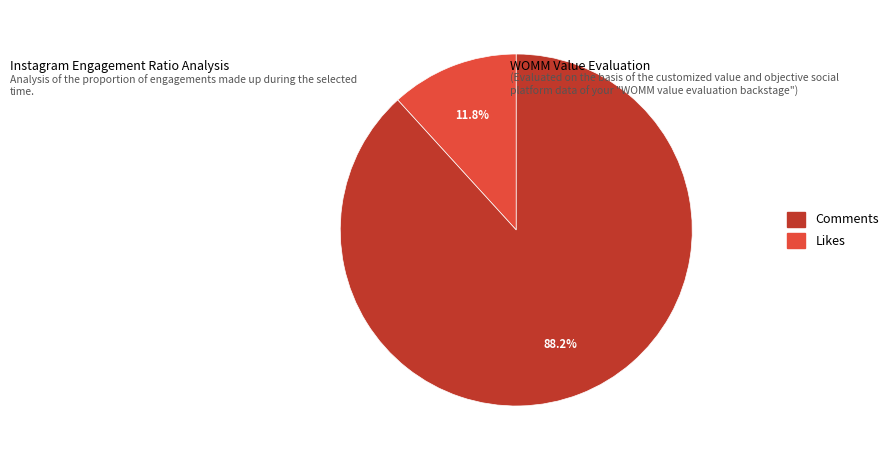

Is there any slice that represents more than half of the pie?

Yes